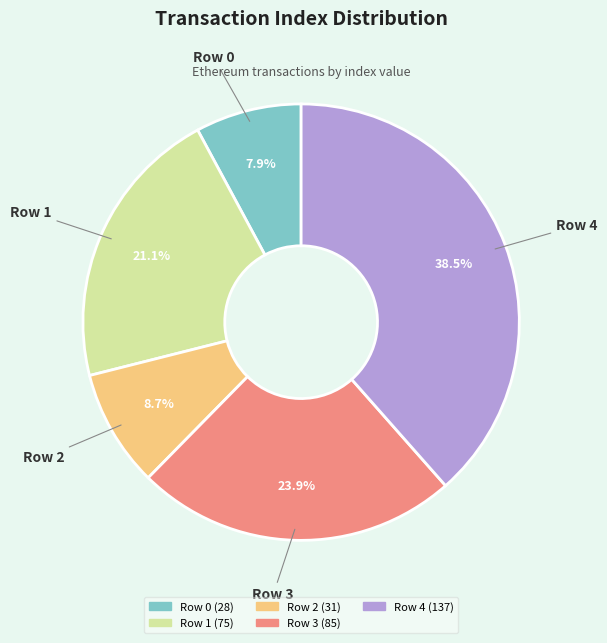

Does Row 0 represent more than half of the total?

No